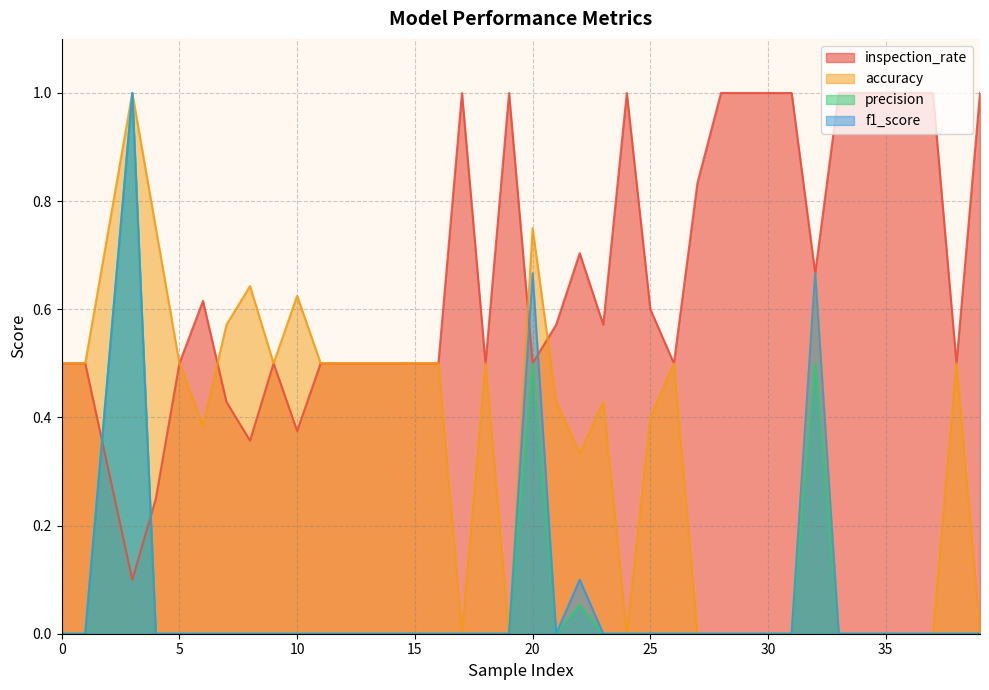

Is the value of f1_score at 11 greater than the value of accuracy at 9?

No